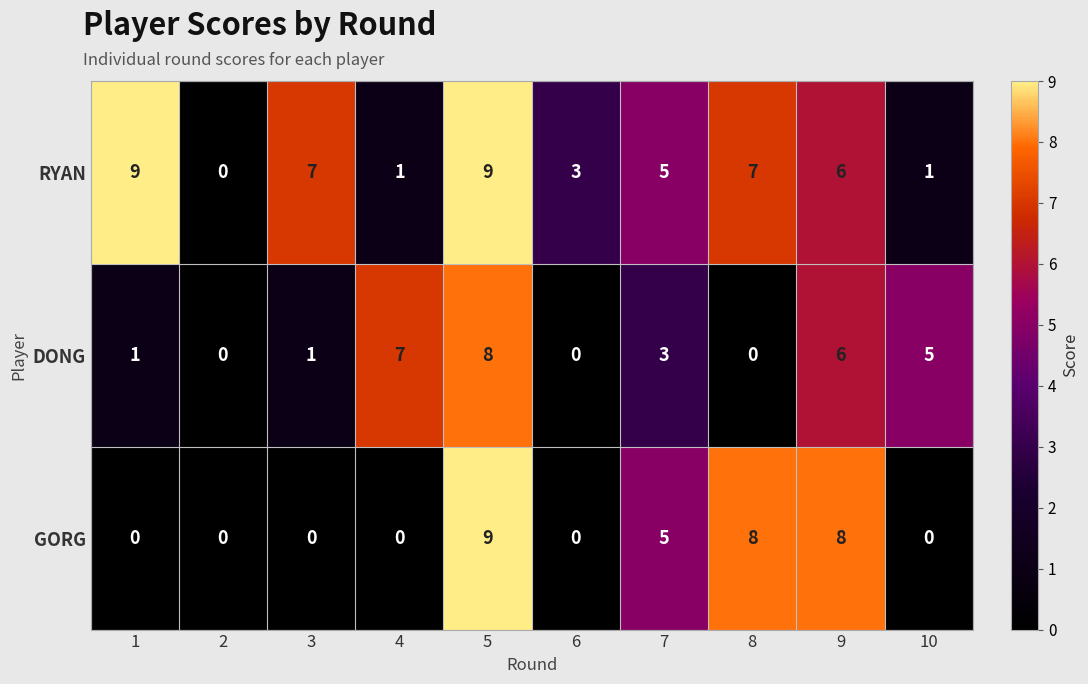

Count the number of data series in this chart.

3